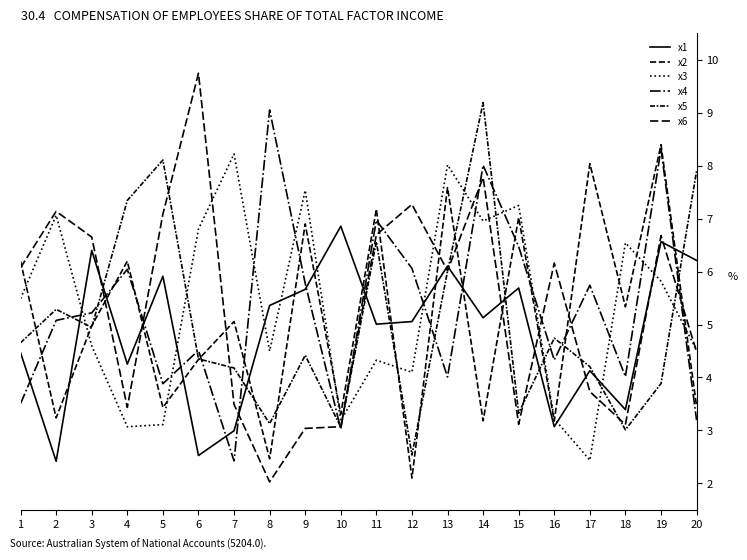

Which series changed the most between 6 and 19?

x2